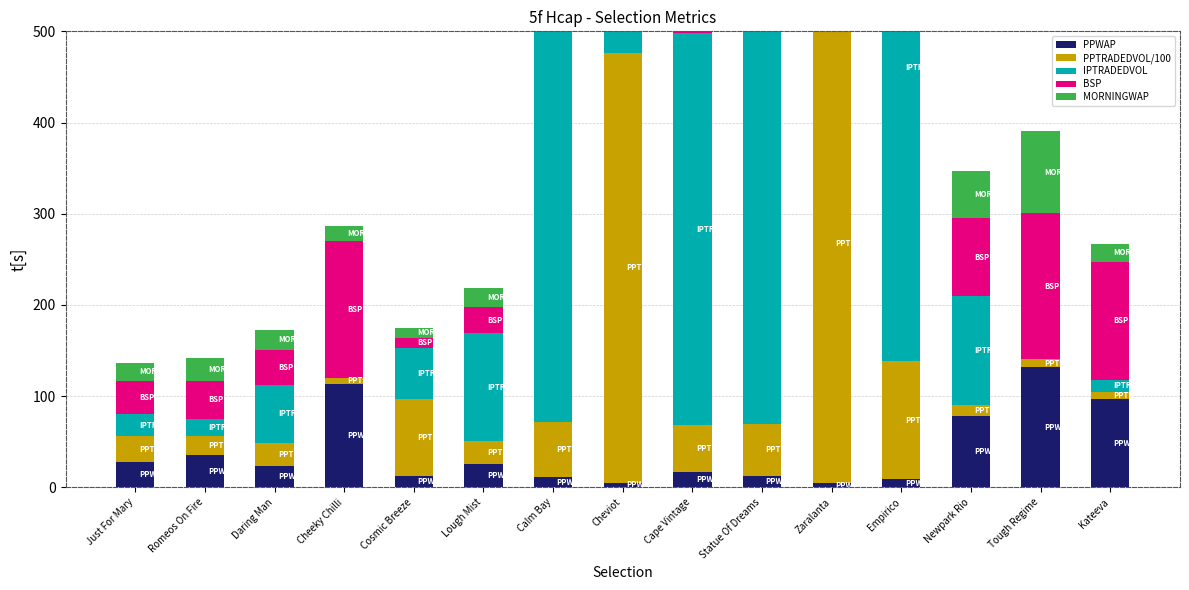

Which series changed the most between Calm Bay and Cape Vintage?

IPTRADEDVOL